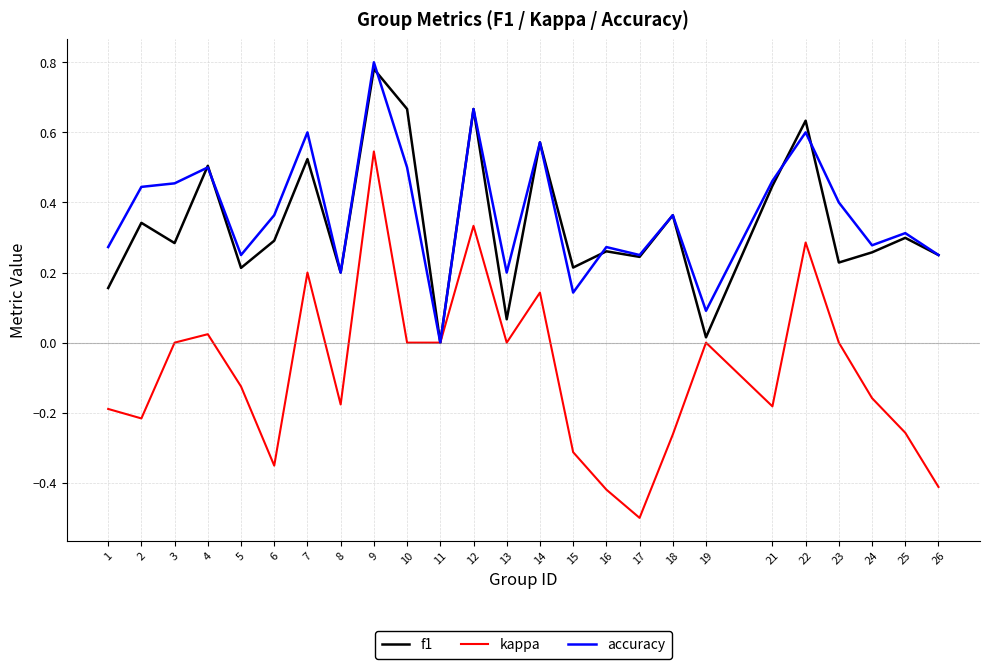

How many positive values does the f1 series have?

24